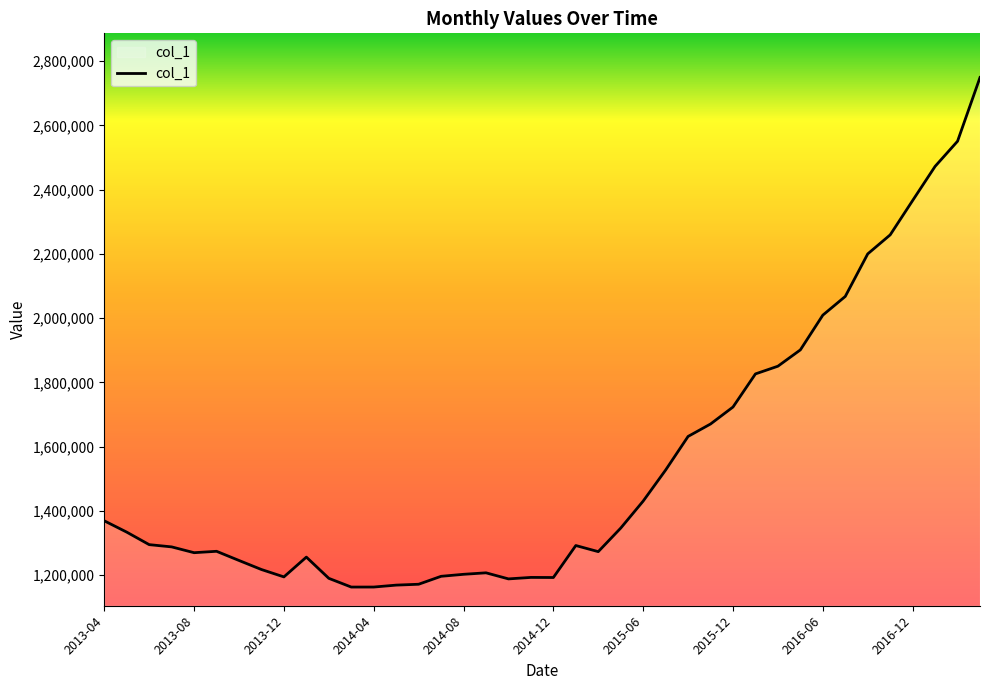

How many series are shown in this chart?

1